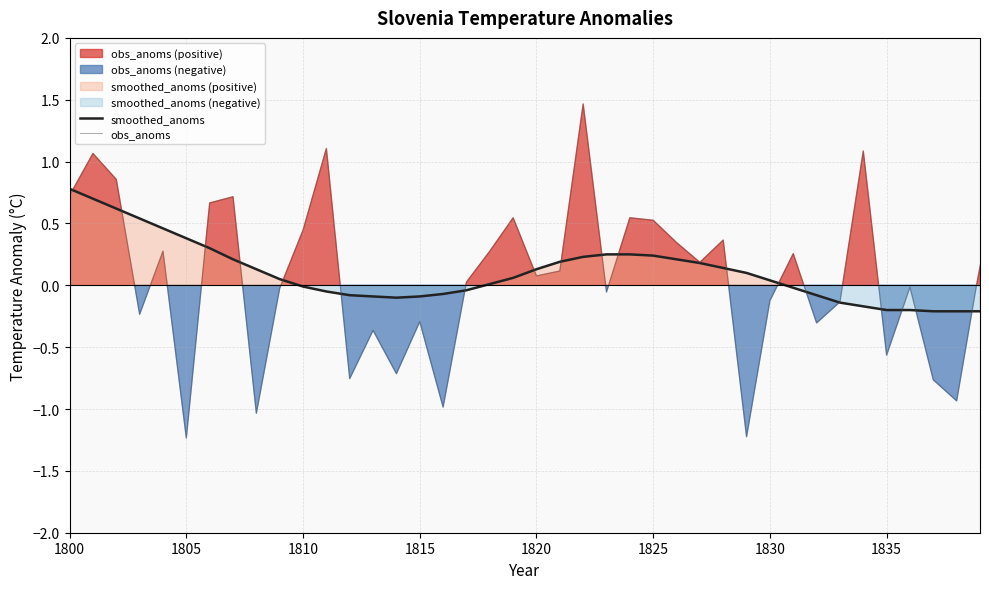

Which series has the widest spread of values?

obs_anoms